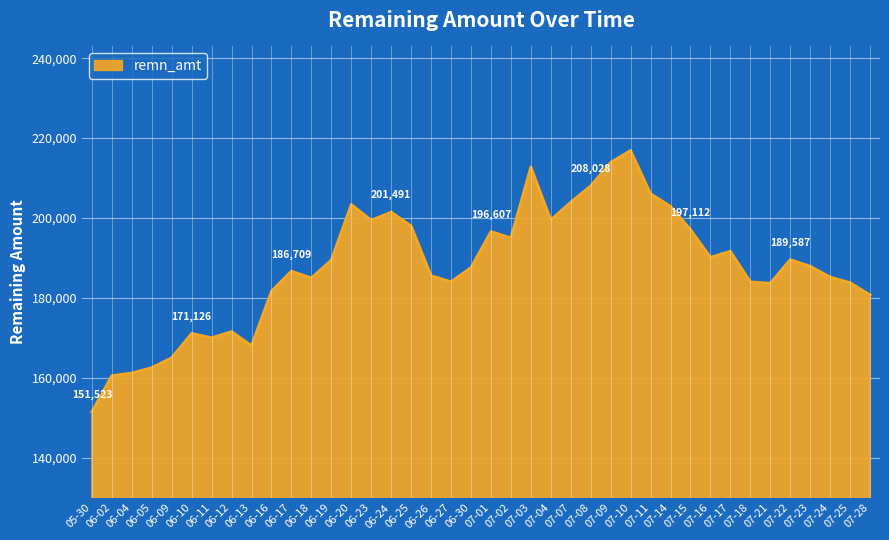

What is the change in value from 06-04 to 06-11?

+8817